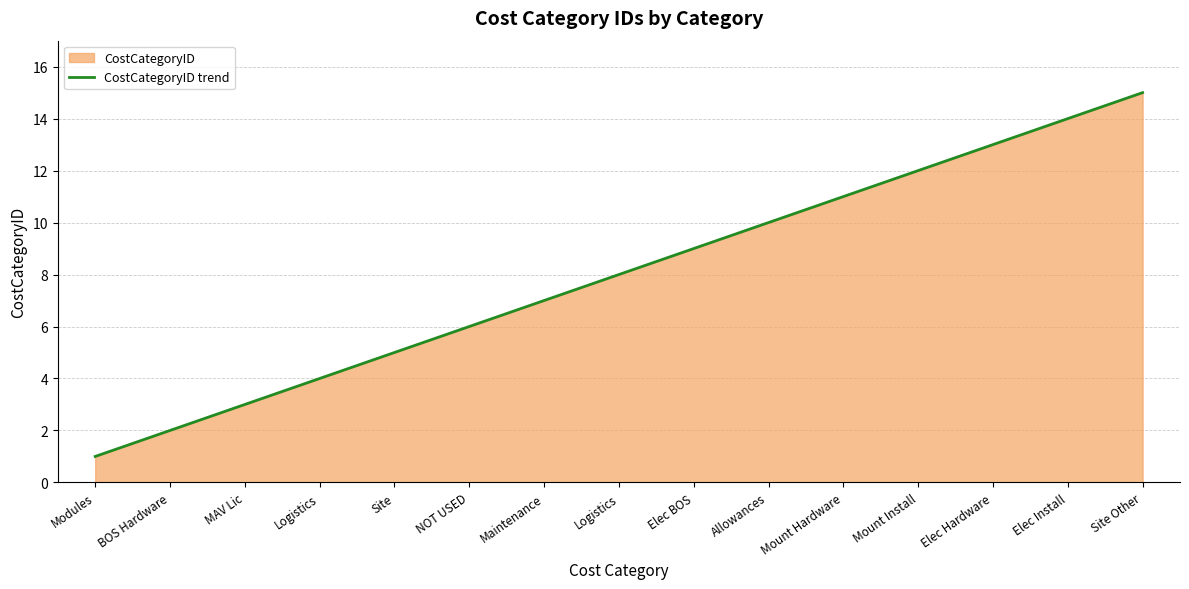

What is the average value?

8